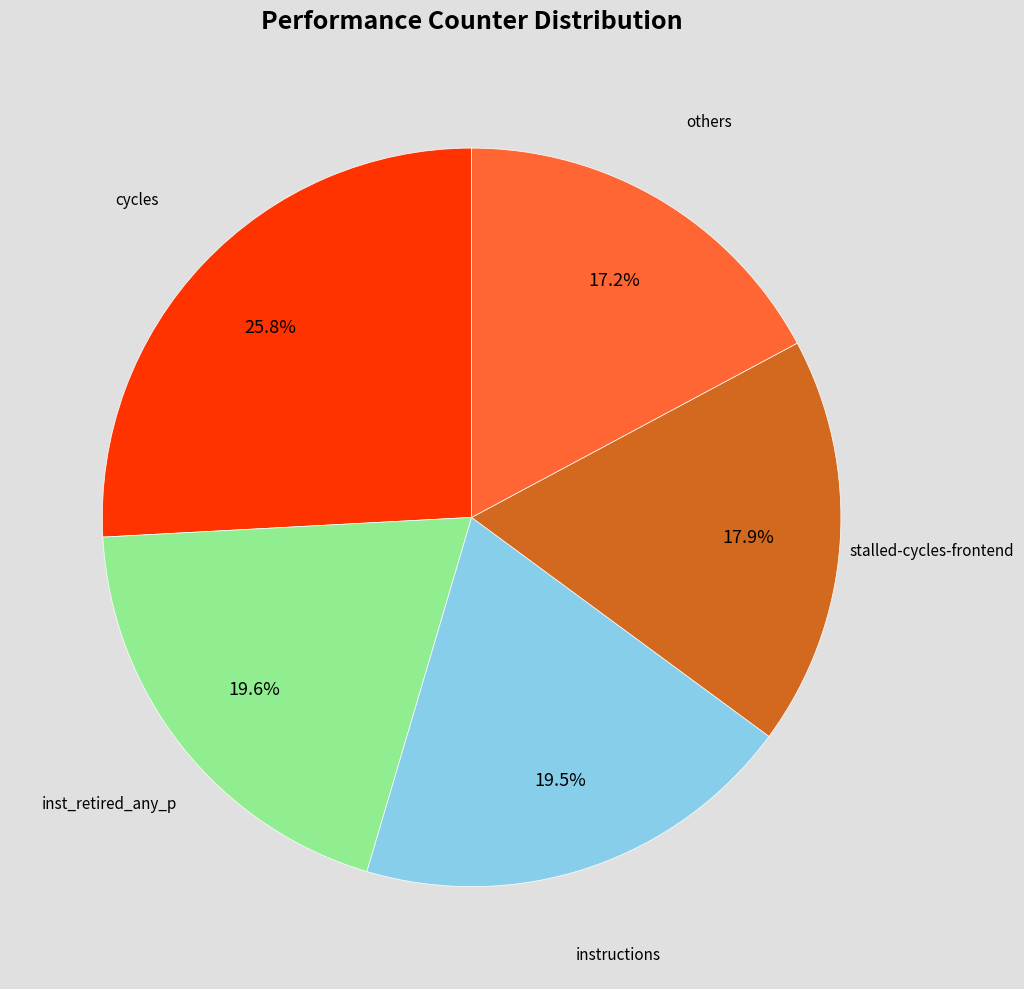

To the nearest percent, what is the average slice percentage?

20%